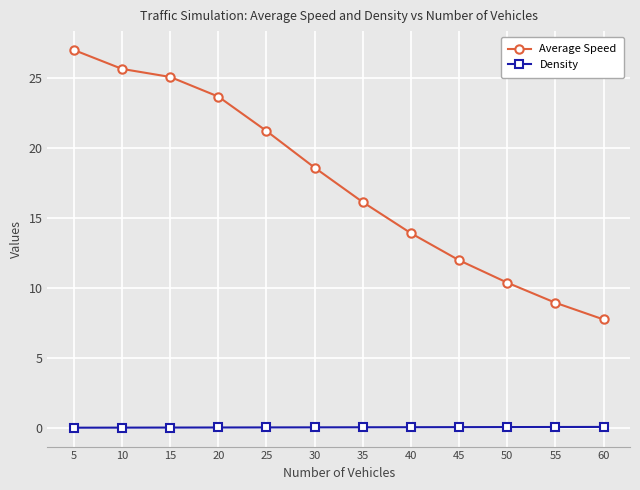

What is the highest value of the Density series?

0.1